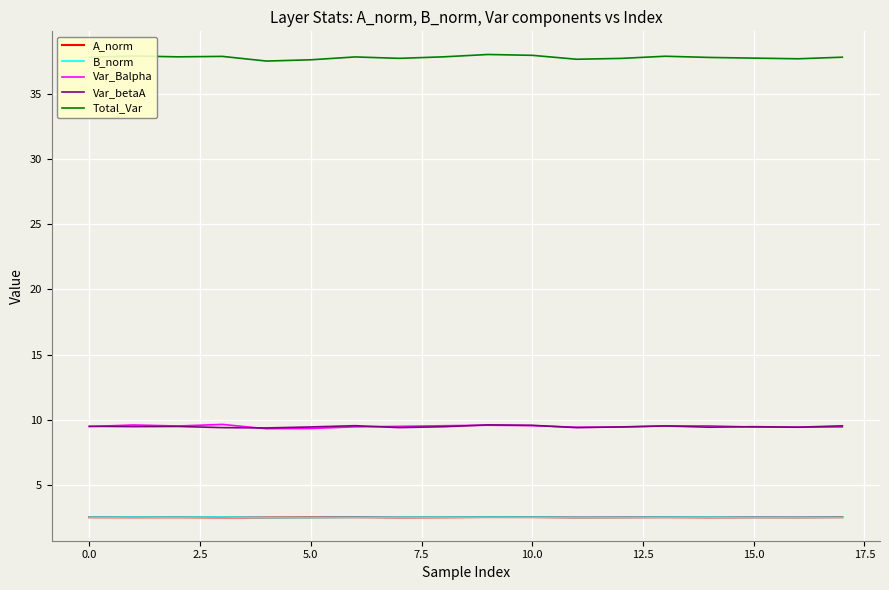

Which series has the largest total across all categories?

Total_Var